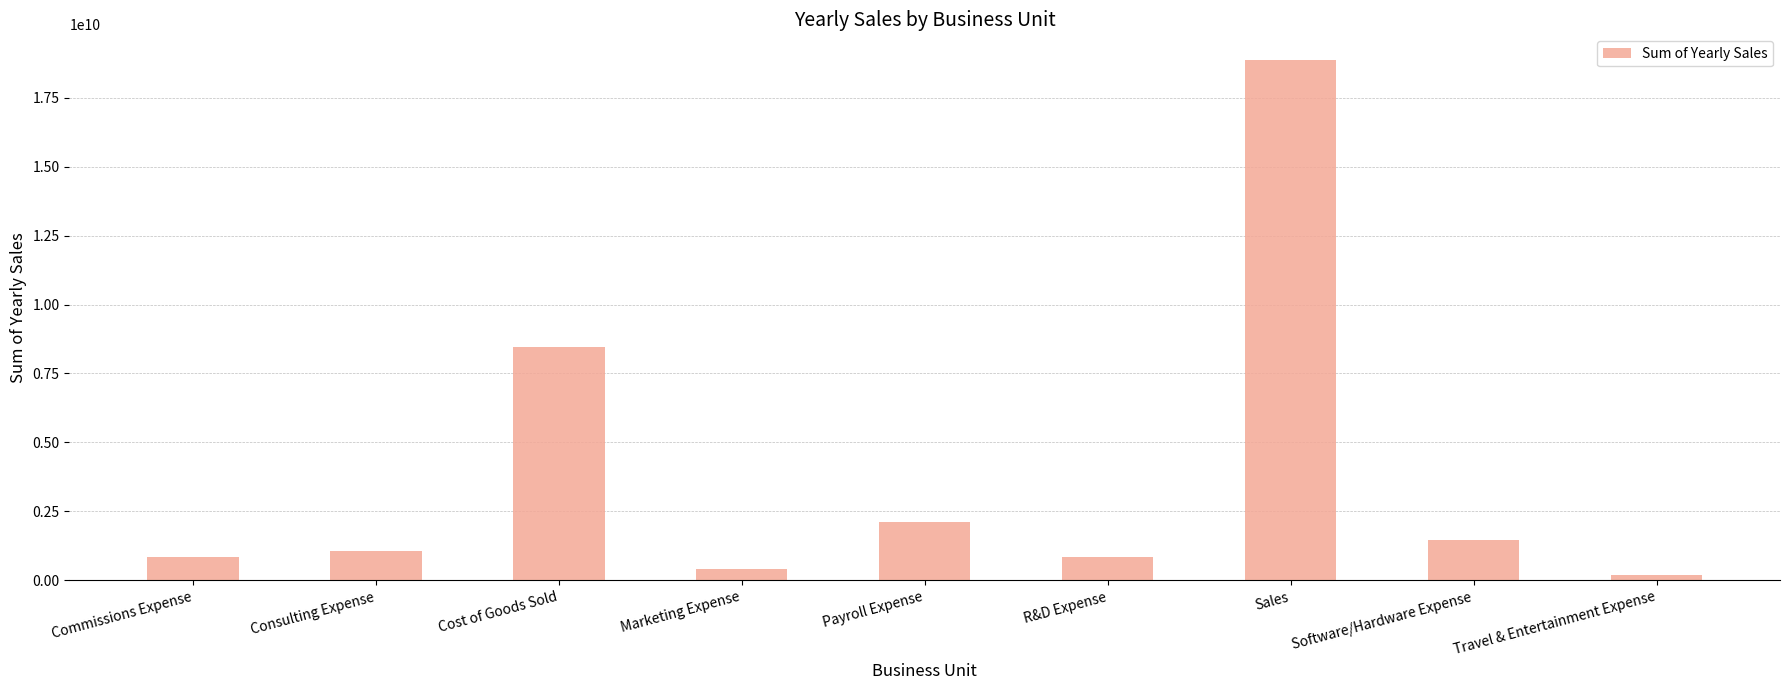

What is the approximate value at Sales?

18853687884.0